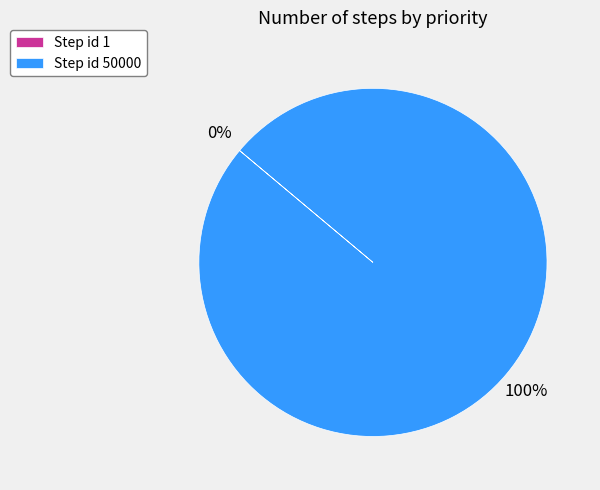

Which category has the biggest portion of the pie?

Step id 50000